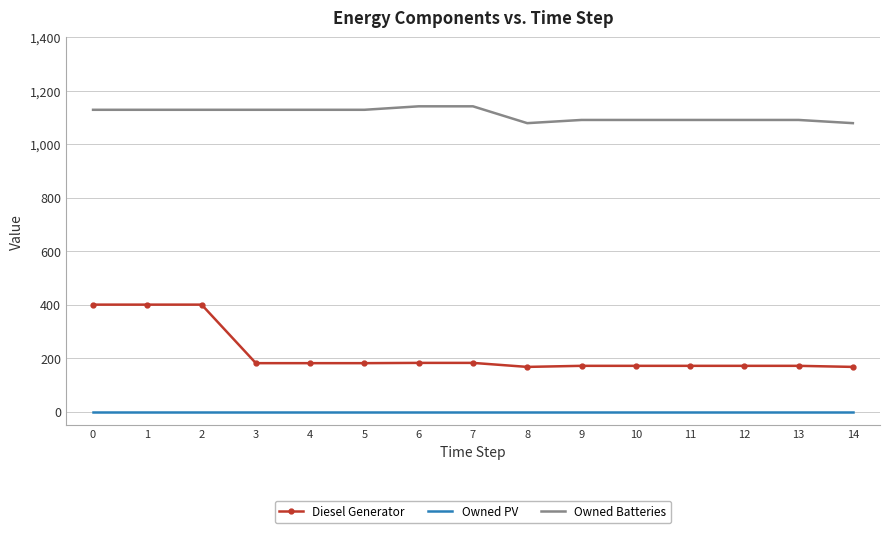

What is the average value of the Owned Batteries series?

1111